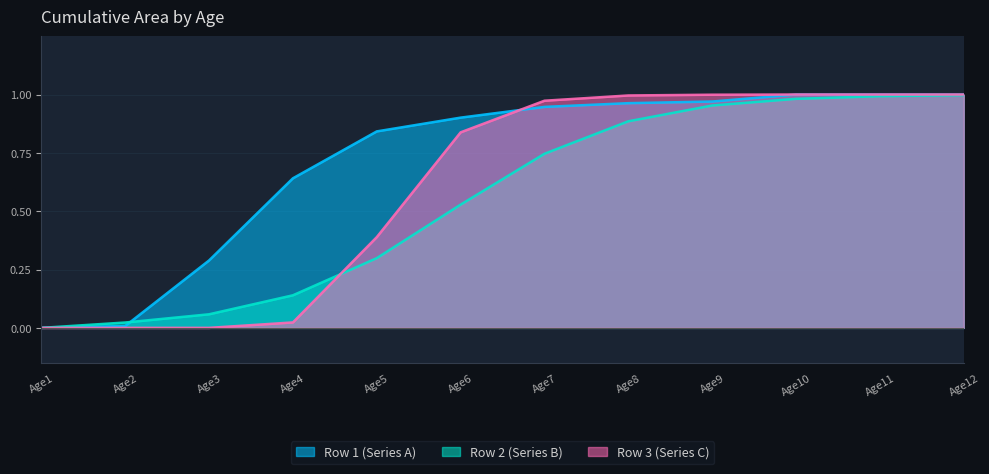

Which series changed the most between Age8 and Age11?

Row 2 (Series B)